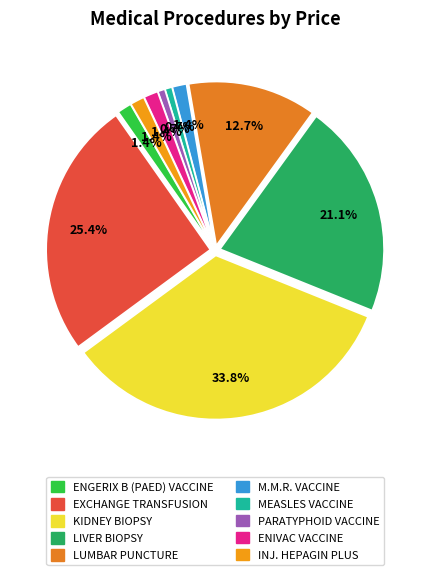

Which category has the biggest portion of the pie?

KIDNEY BIOPSY